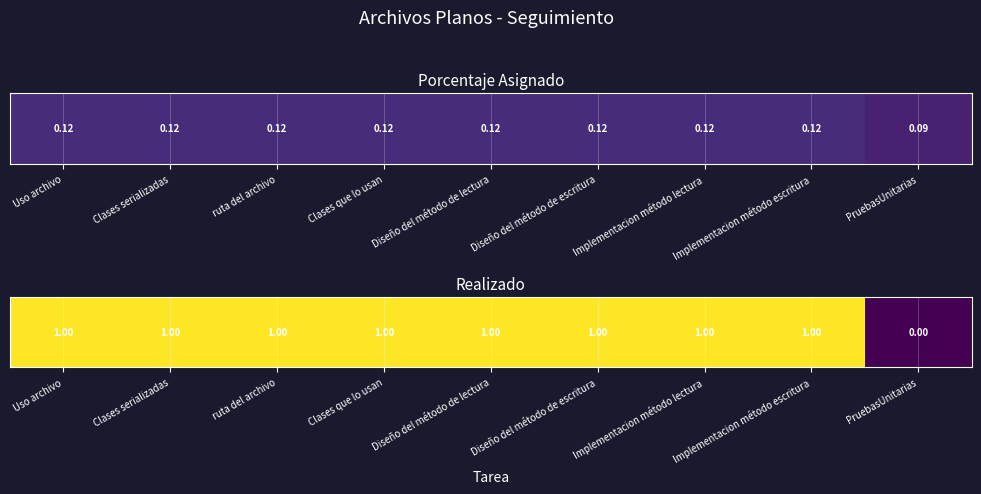

Which has a higher value, Clases que lo usan or Implementacion método escritura?

Clases que lo usan